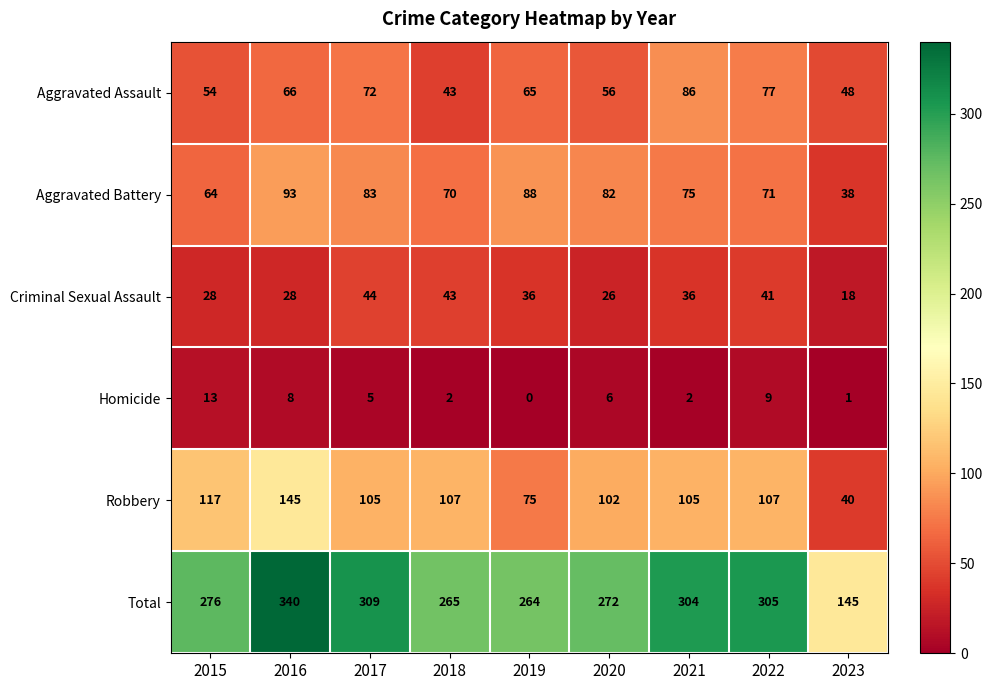

Rank the series by their maximum value, from lowest to highest.

Homicide, Criminal Sexual Assault, Aggravated Assault, Aggravated Battery, Robbery, Total